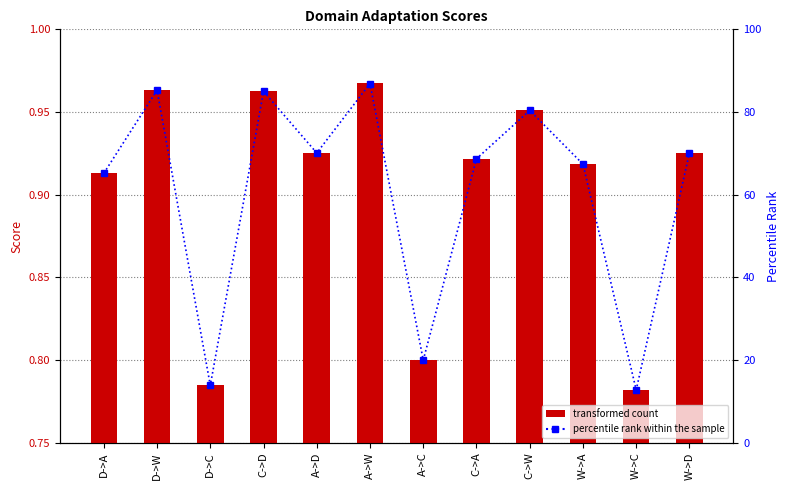

What is the lowest value of the Score series?

0.8